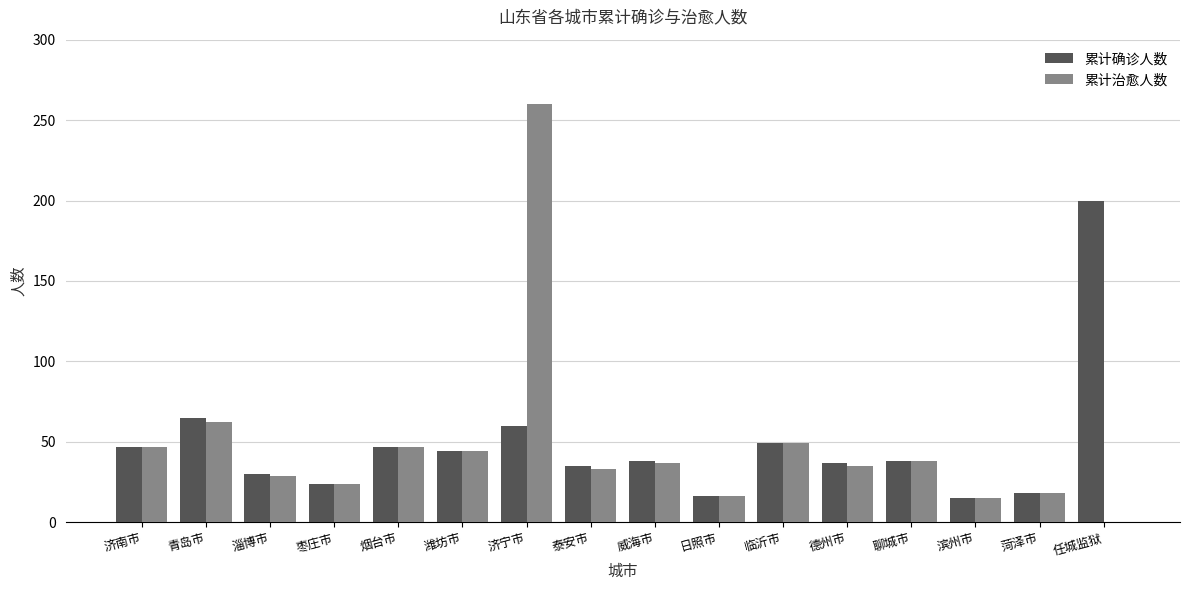

The value of 累计确诊人数 at 德州市 is 37. True or false?

True